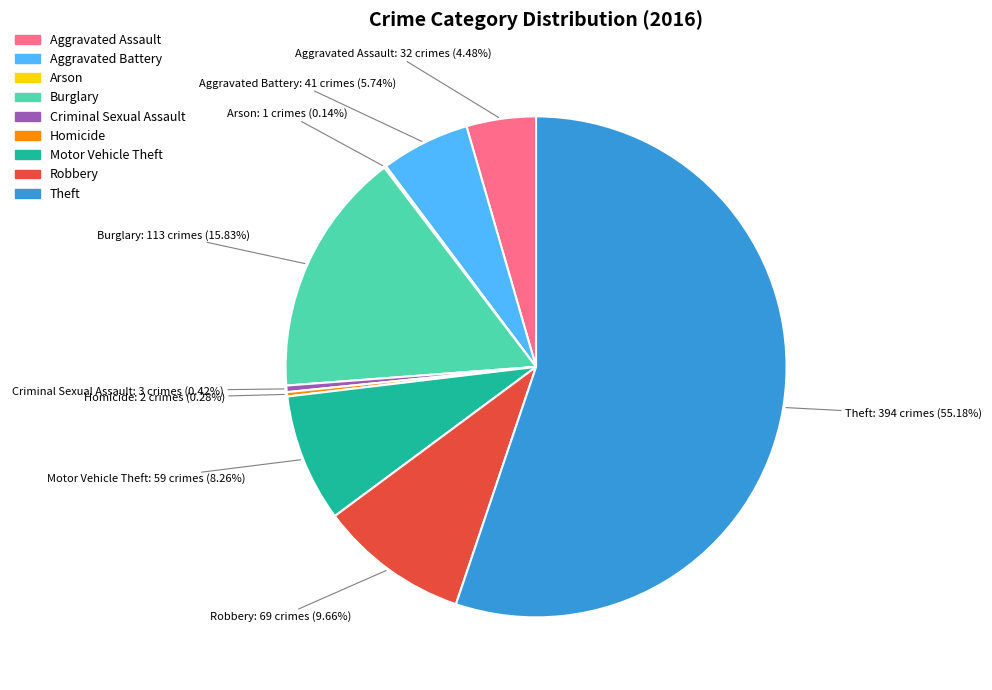

True or false: Robbery accounts for 1% of the total.

False